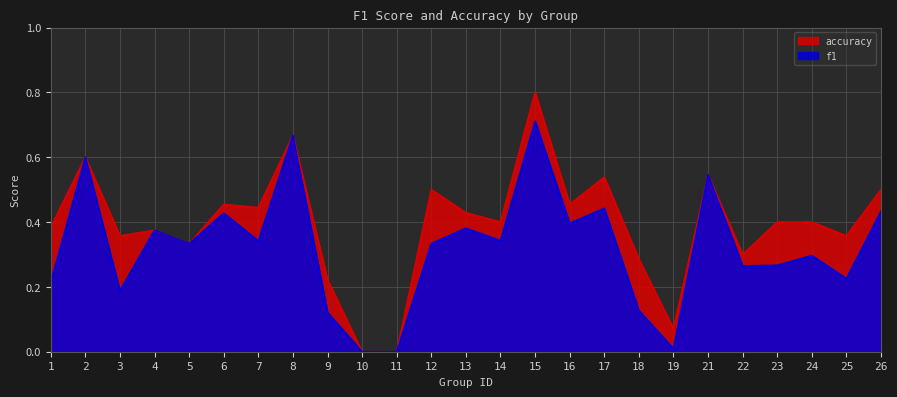

What is the total value across all series at 2?

1.2